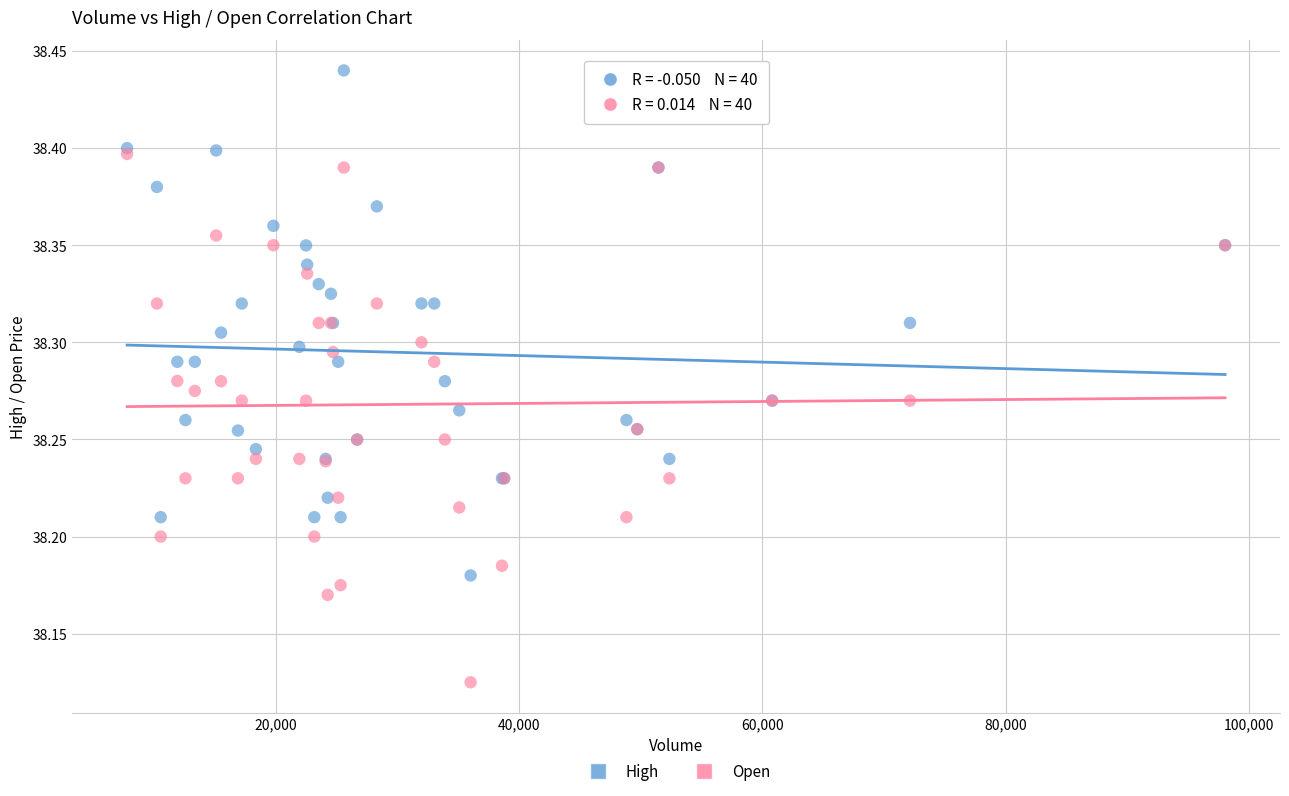

What are all the series names shown in the legend?

High, Open